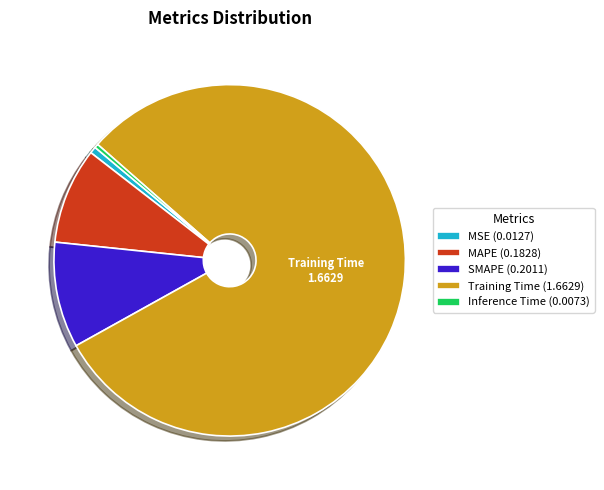

How many slices are in this pie chart?

5